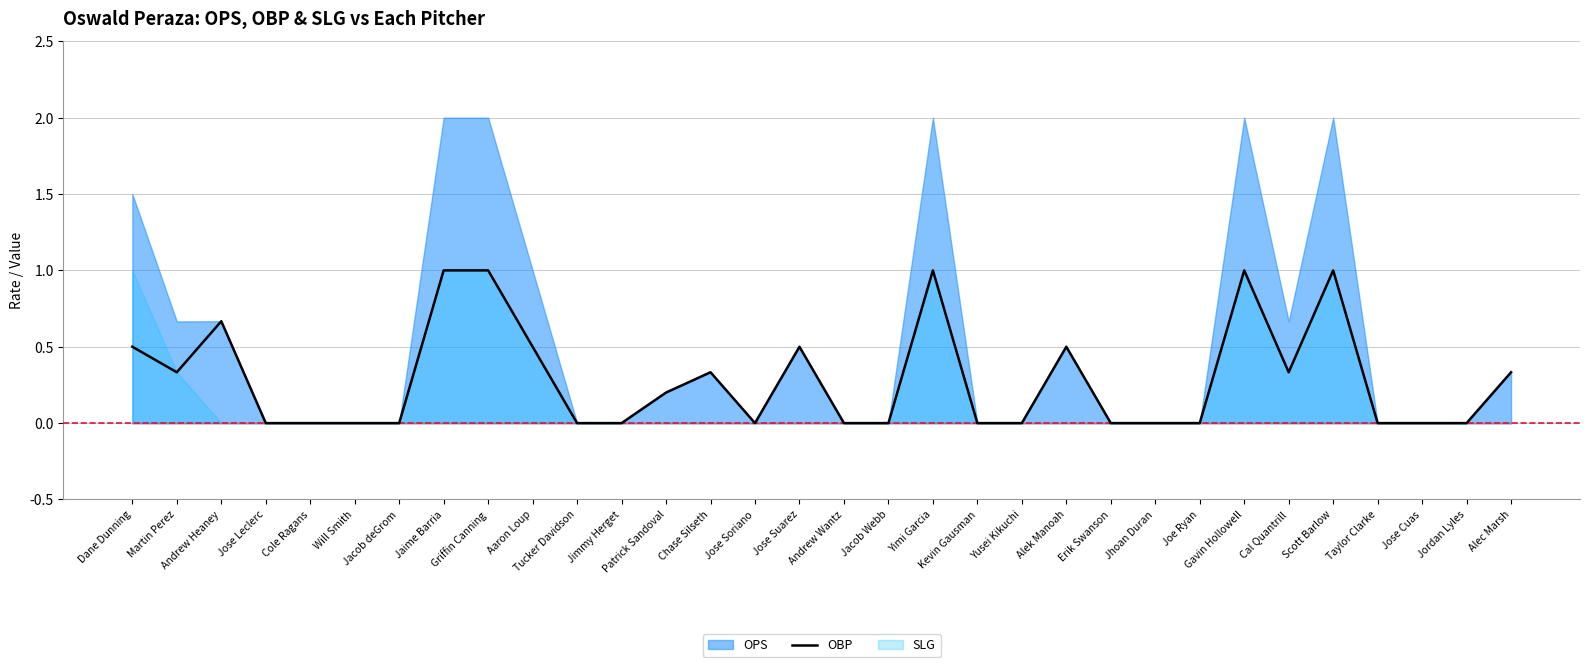

Reading left to right, list all the values displayed in this chart.

Dane Dunning=0.5	Martin Perez=0.3	Andrew Heaney=0.7	Jose Leclerc=0.0	Cole Ragans=0.0	Will Smith=0.0	Jacob deGrom=0.0	Jaime Barria=1.0	Griffin Canning=1.0	Aaron Loup=0.5	Tucker Davidson=0.0	Jimmy Herget=0.0	Patrick Sandoval=0.2	Chase Silseth=0.3	Jose Soriano=0.0	Jose Suarez=0.5	Andrew Wantz=0.0	Jacob Webb=0.0	Yimi Garcia=1.0	Kevin Gausman=0.0	Yusei Kikuchi=0.0	Alek Manoah=0.5	Erik Swanson=0.0	Jhoan Duran=0.0	Joe Ryan=0.0	Gavin Hollowell=1.0	Cal Quantrill=0.3	Scott Barlow=1.0	Taylor Clarke=0.0	Jose Cuas=0.0	Jordan Lyles=0.0	Alec Marsh=0.3